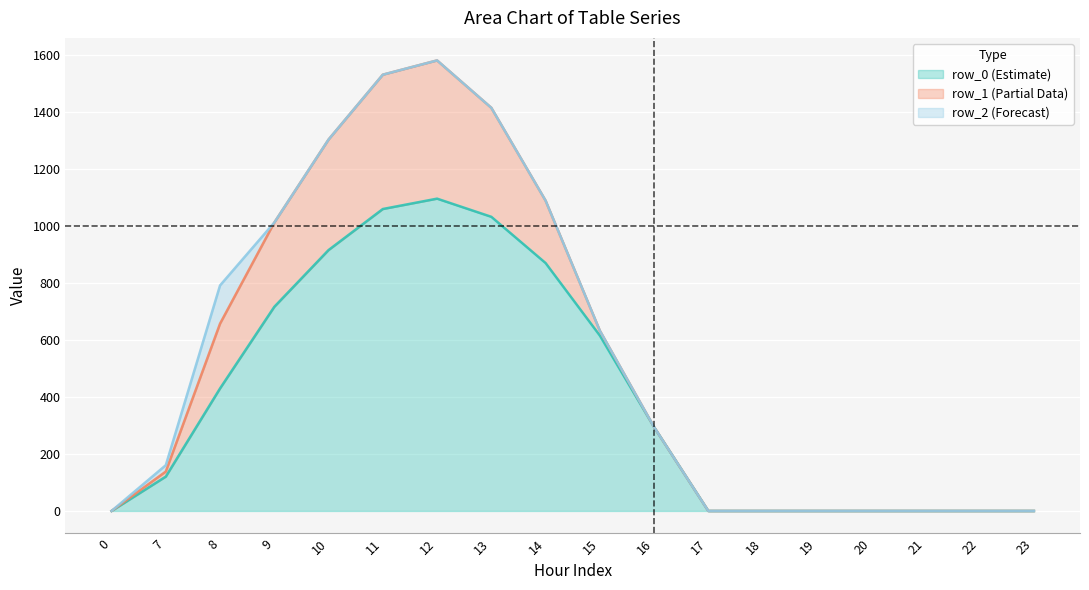

Reading left to right, list all the values displayed in this chart.

row_0: 0.0	120.6	430.3	716.9	916.2	1060.3	1096.7	1032.9	870.6	615.9	294.5	0.0	0.0	0.0	0.0	0.0	0.0	0.0
row_1: 0.0	17.7	227.5	295.9	388.1	471.7	485.4	382.7	219.2	17.3	0.0	0.0	0.0	0.0	0.0	0.0	0.0	0.0
row_2: 0.0	22.3	134.2	0.0	0.0	0.0	0.0	0.0	0.0	0.0	0.0	0.0	0.0	0.0	0.0	0.0	0.0	0.0